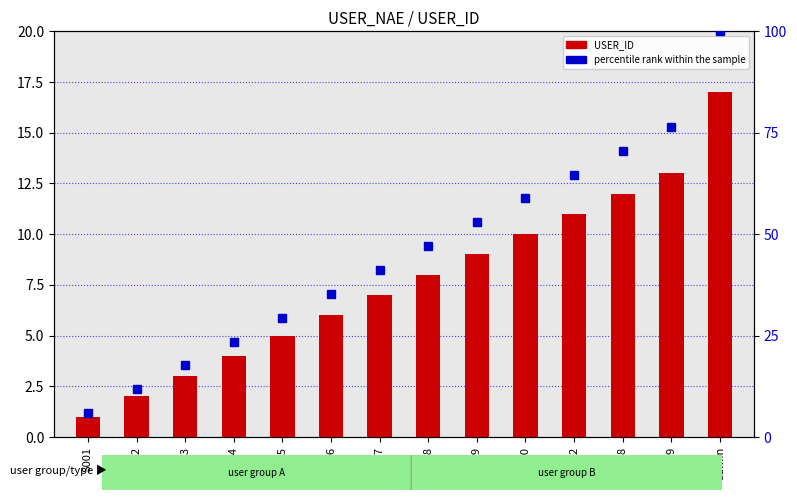

Which series has the largest total across all categories?

percentile rank within the sample